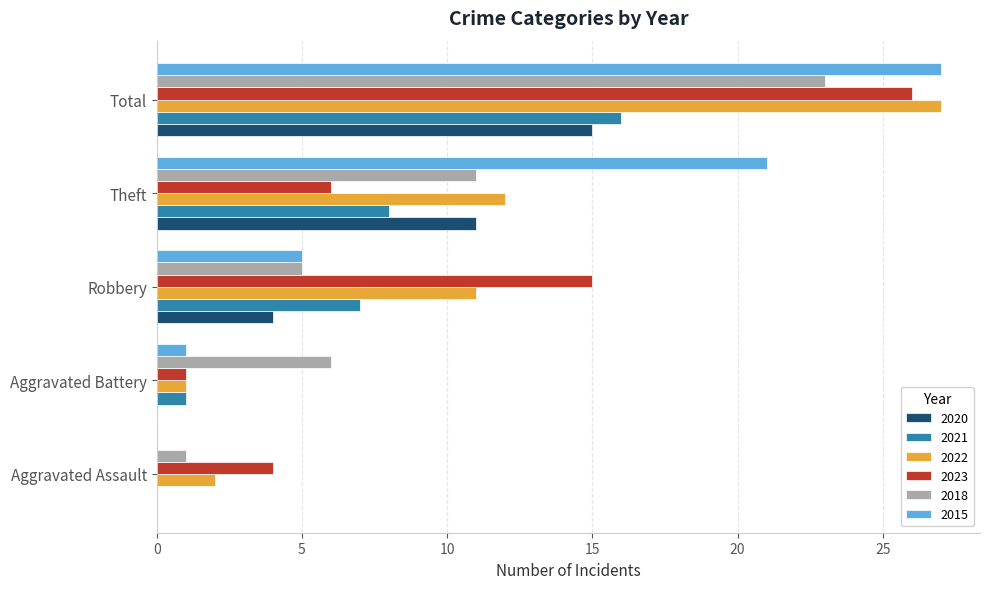

How many series are shown in this chart?

6